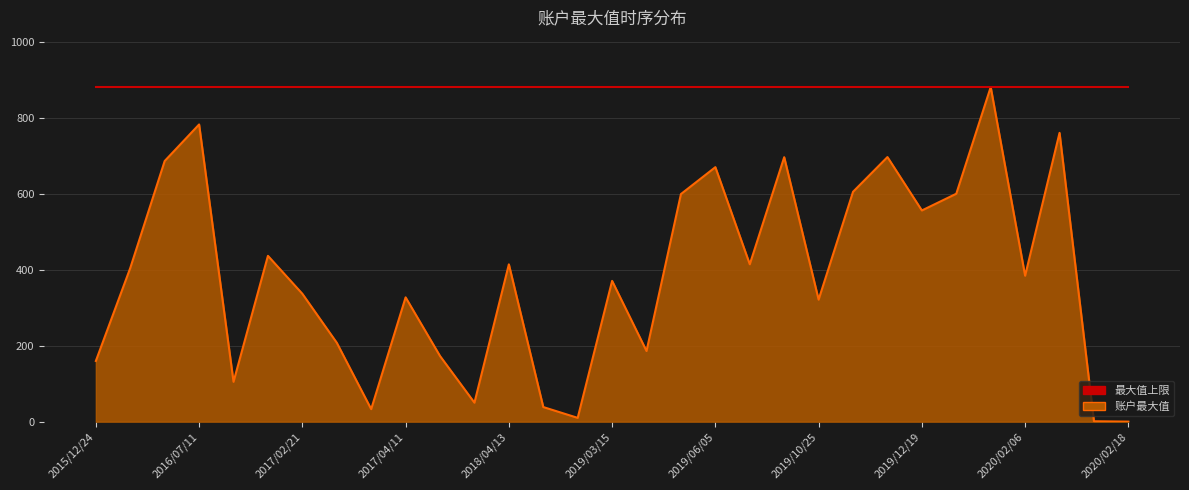

Which series has the largest total across all categories?

最大值上限